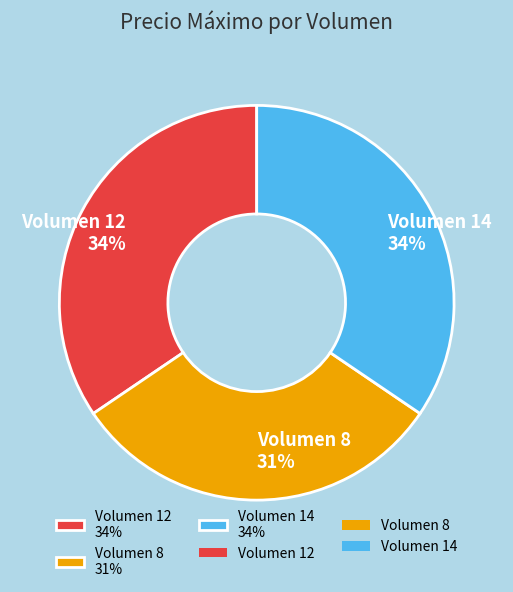

Does Volumen 8 31% account for over 50% of the chart?

No